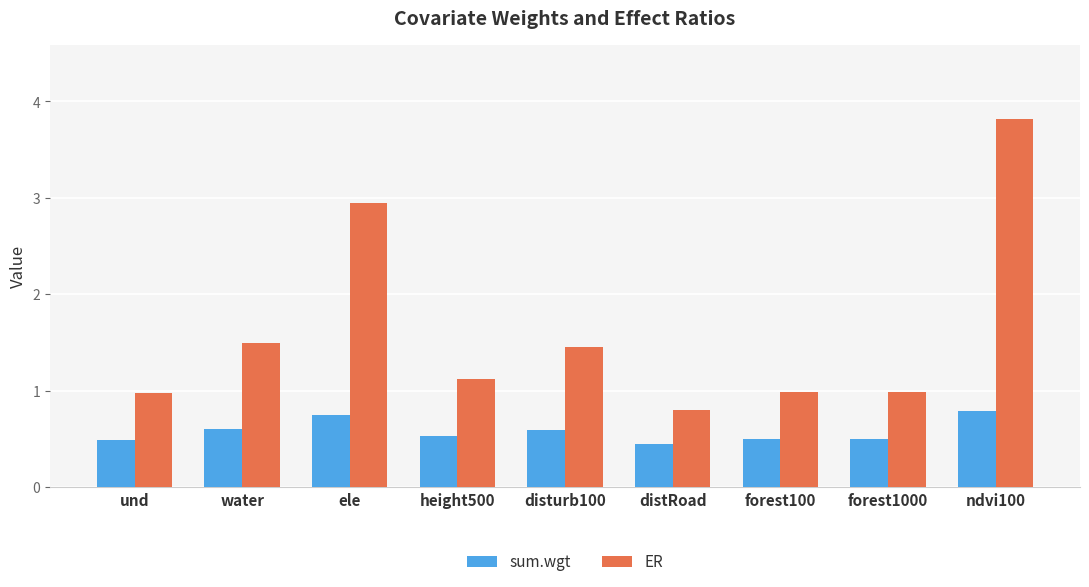

List the series in order of their overall mean, lowest first.

sum.wgt, ER